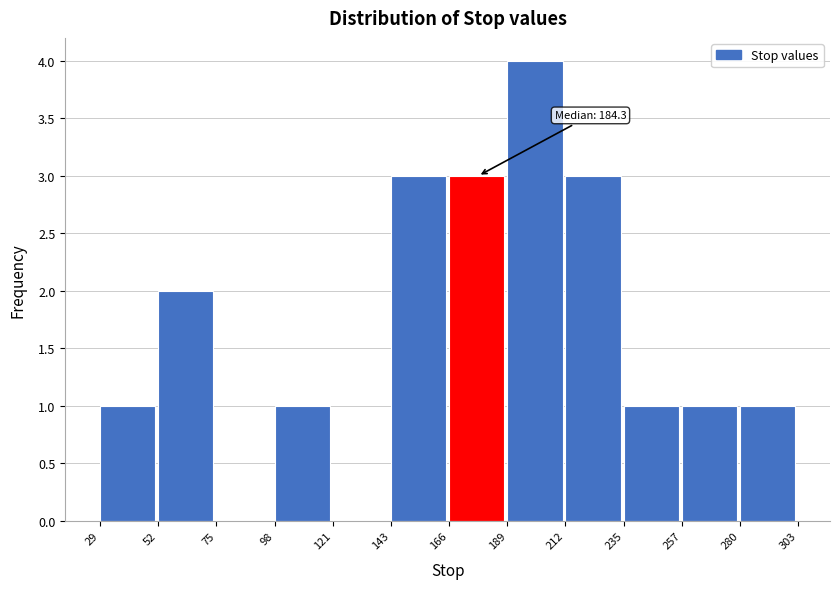

Which range on the x-axis has the tallest bar?

189 to 212